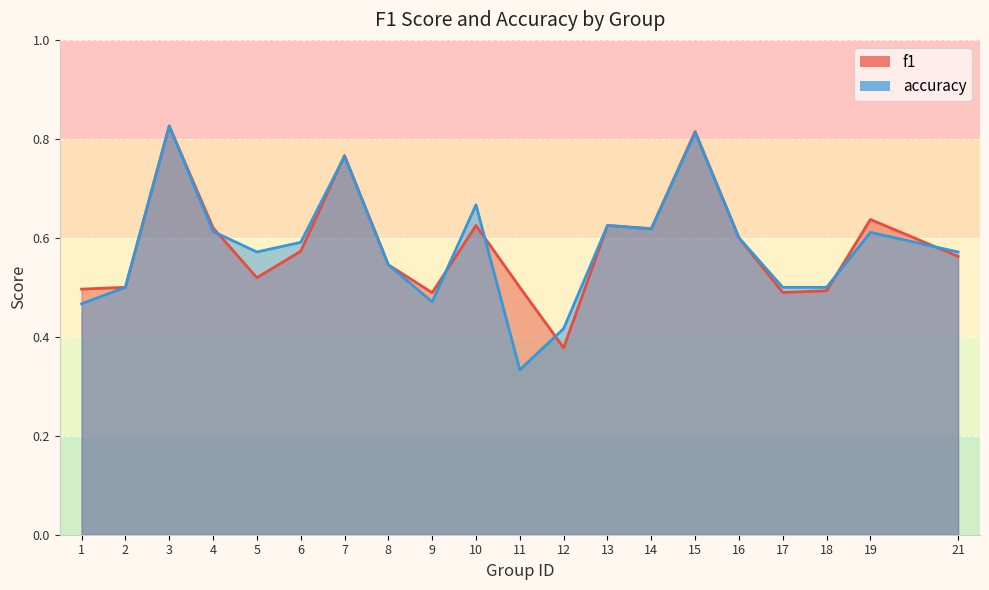

Reading left to right, what are all the values shown in this chart?

f1: 1=0.5	2=0.5	3=0.8	4=0.6	5=0.5	6=0.6	7=0.8	8=0.5	9=0.5	10=0.6	11=0.5	12=0.4	13=0.6	14=0.6	15=0.8	16=0.6	17=0.5	18=0.5	19=0.6	21=0.6
accuracy: 1=0.5	2=0.5	3=0.8	4=0.6	5=0.6	6=0.6	7=0.8	8=0.5	9=0.5	10=0.7	11=0.3	12=0.4	13=0.6	14=0.6	15=0.8	16=0.6	17=0.5	18=0.5	19=0.6	21=0.6